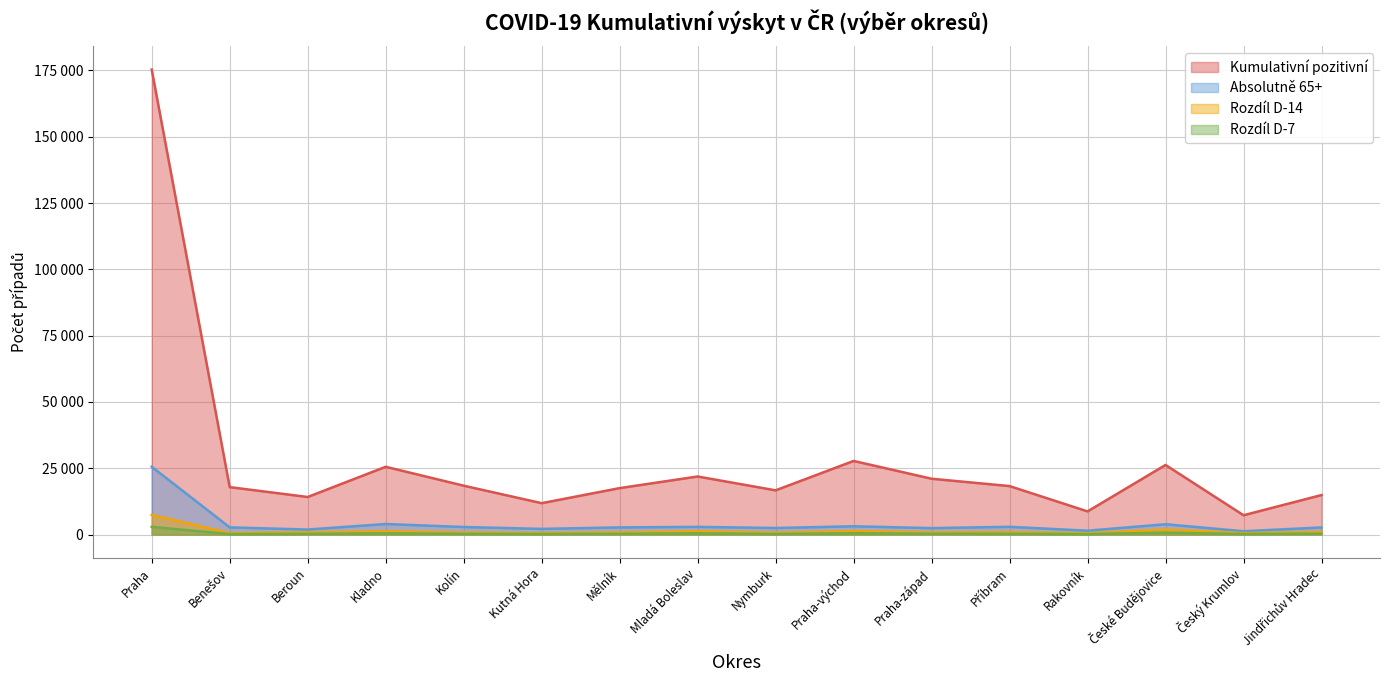

True or false: Rozdíl D-7 and Kumulativní pozitivní cross at least once.

False